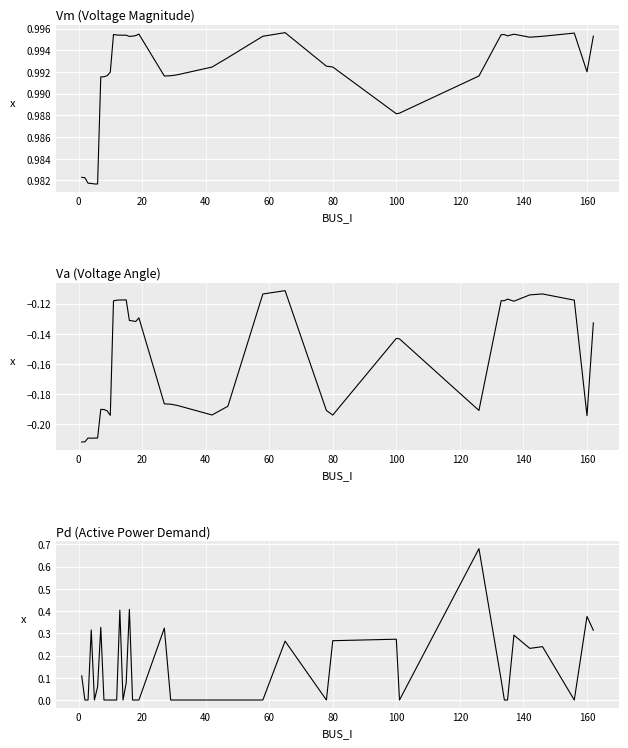

Which series has the widest spread of values?

Pd